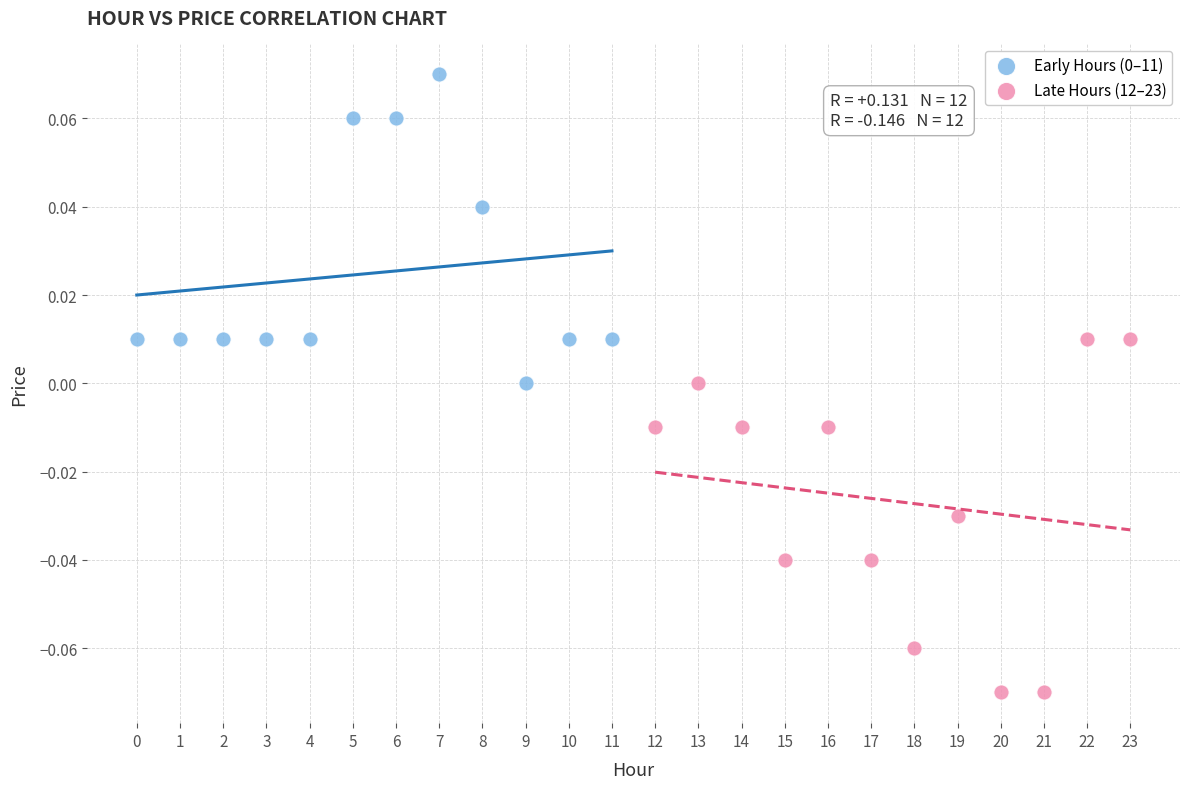

Which series contains the lowest Y value?

Late Hours (12–23)